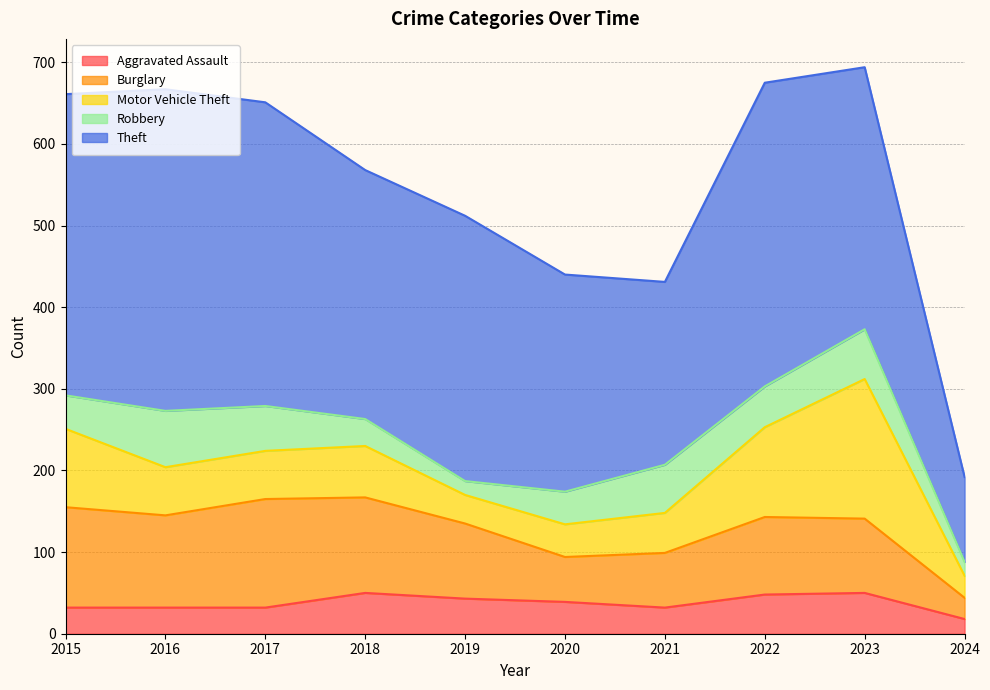

Reading right to left, extract all data points from this chart.

Aggravated Assault: 2024=18	2023=50	2022=48	2021=32	2020=39	2019=43	2018=50	2017=32	2016=32	2015=32
Burglary: 2024=26	2023=91	2022=95	2021=67	2020=55	2019=92	2018=117	2017=133	2016=113	2015=123
Motor Vehicle Theft: 2024=27	2023=171	2022=110	2021=49	2020=40	2019=35	2018=63	2017=59	2016=59	2015=96
Robbery: 2024=17	2023=61	2022=50	2021=59	2020=40	2019=17	2018=33	2017=55	2016=69	2015=41
Theft: 2024=104	2023=321	2022=372	2021=224	2020=266	2019=325	2018=305	2017=372	2016=394	2015=369